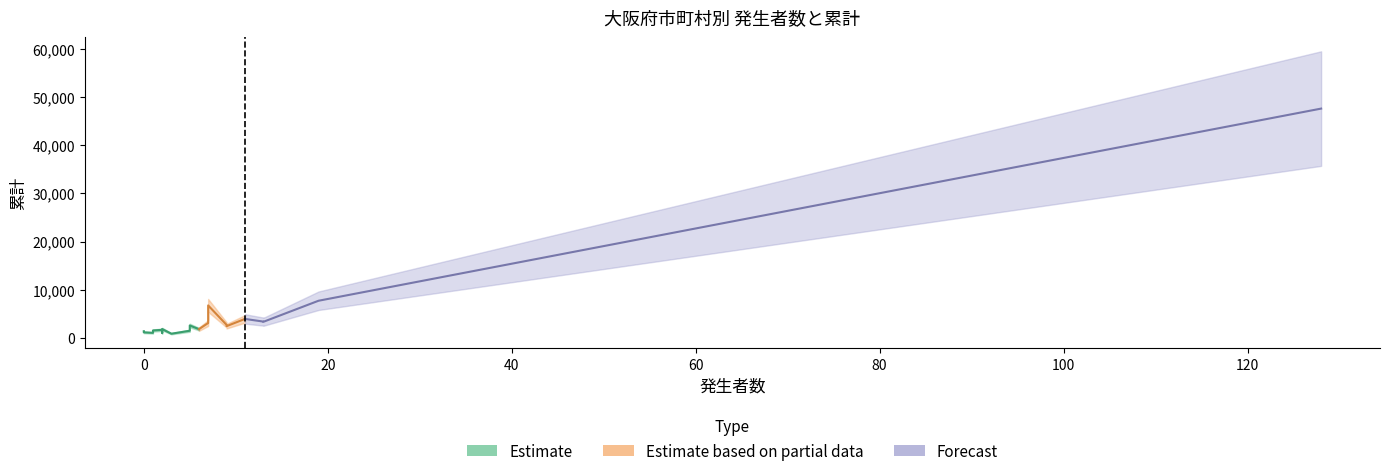

Does the chart display data point markers on the line(s)?

No